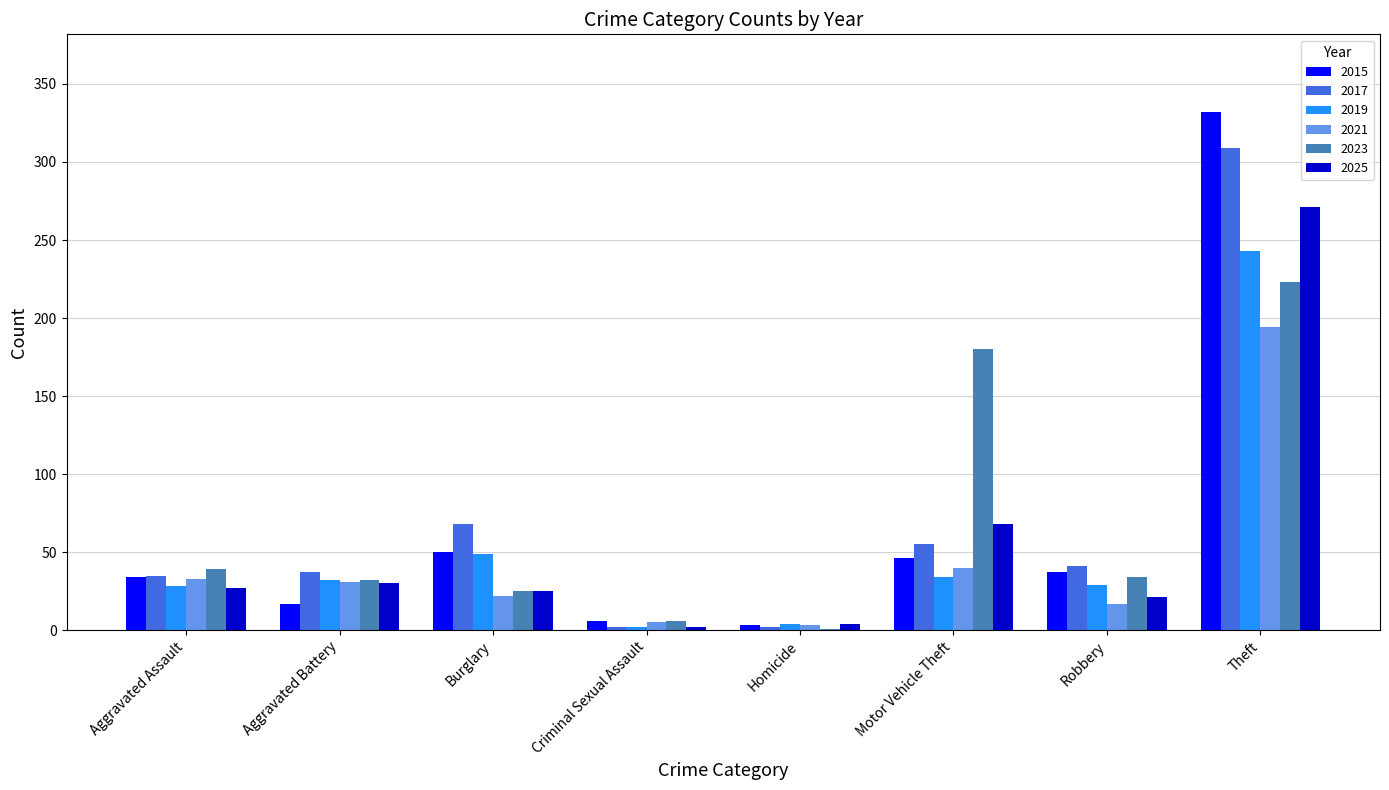

What is the total value across all series at Homicide?

17